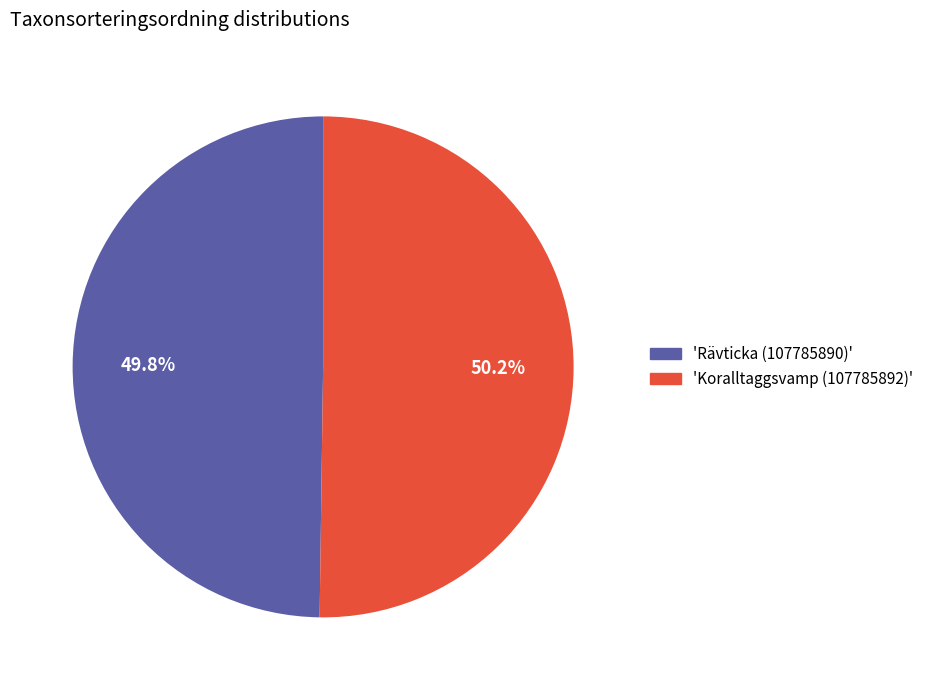

Does any single category account for the majority?

Yes